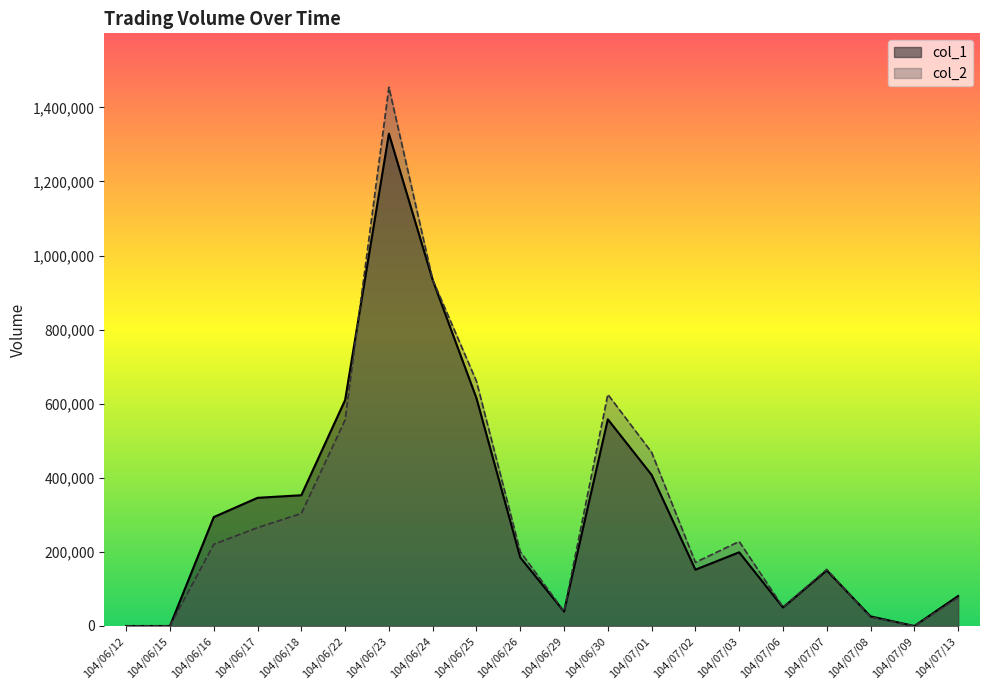

At which category does the chart reach its minimum across all series?

104/06/12